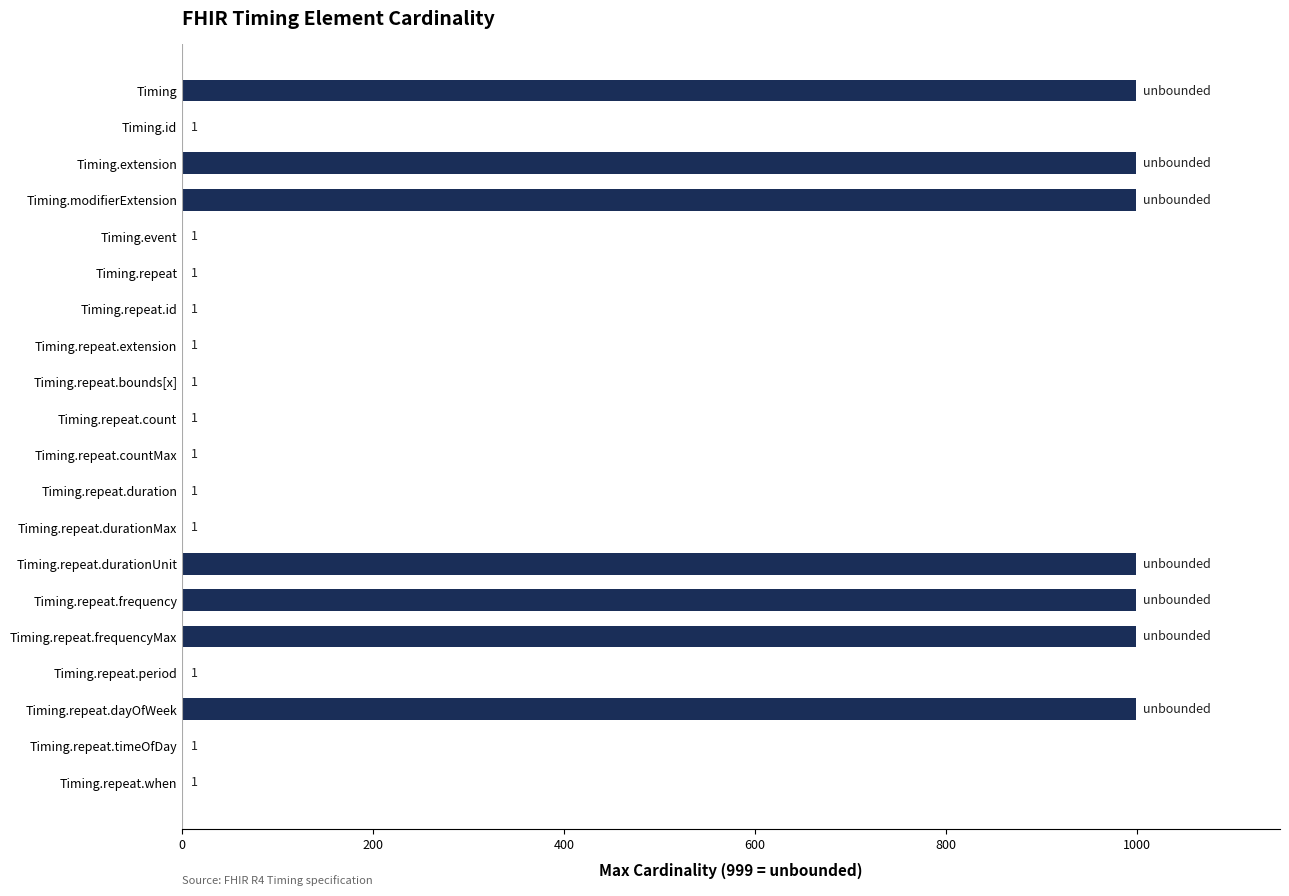

What is the greatest value displayed?

999